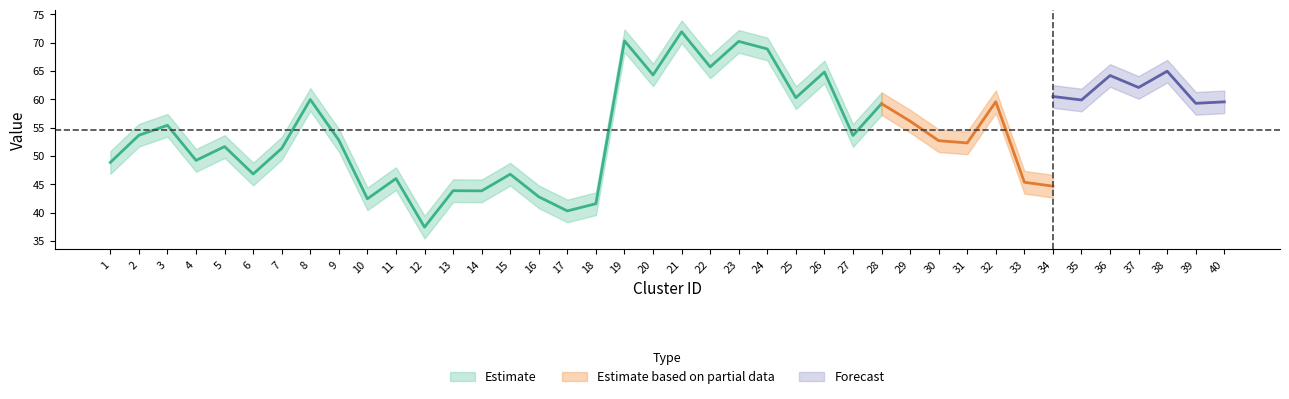

The y series shows 73.3 at 13. True or false?

False